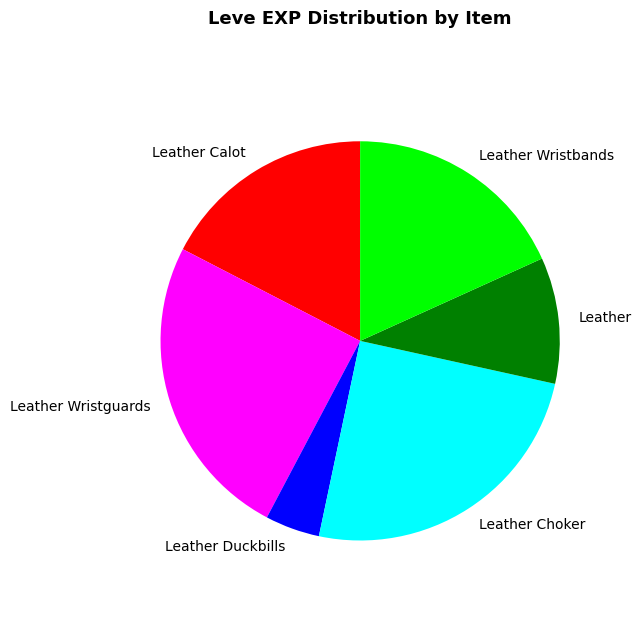

What is the smallest slice in the pie chart?

Leather Duckbills